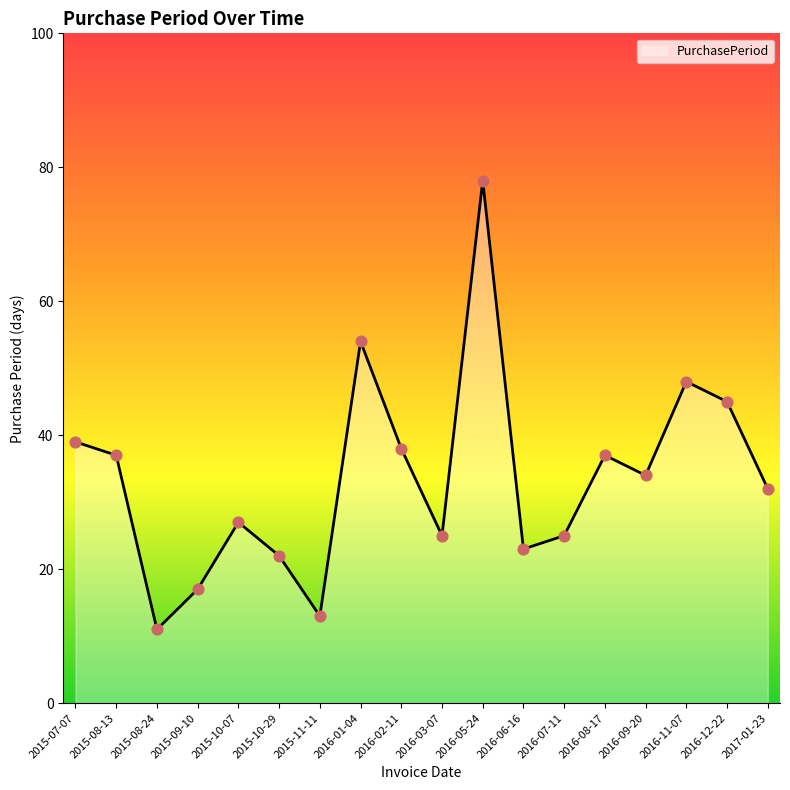

Which has a higher value, 2016-12-22 or 2015-10-07?

2016-12-22